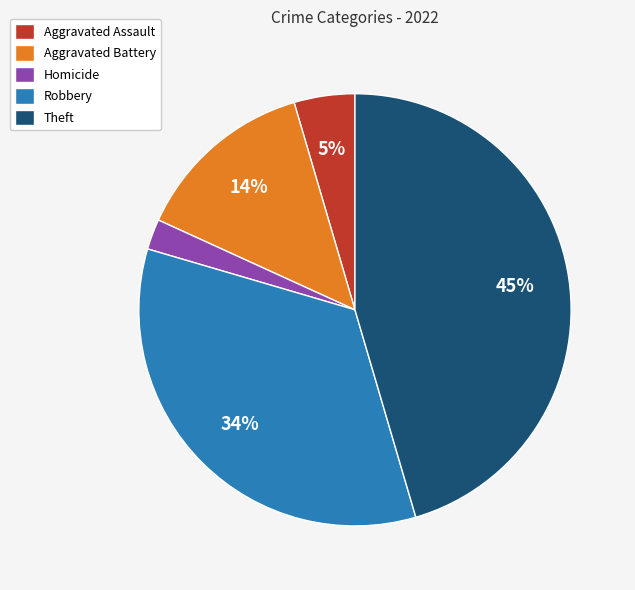

To the nearest percent, what is the average slice percentage?

20%